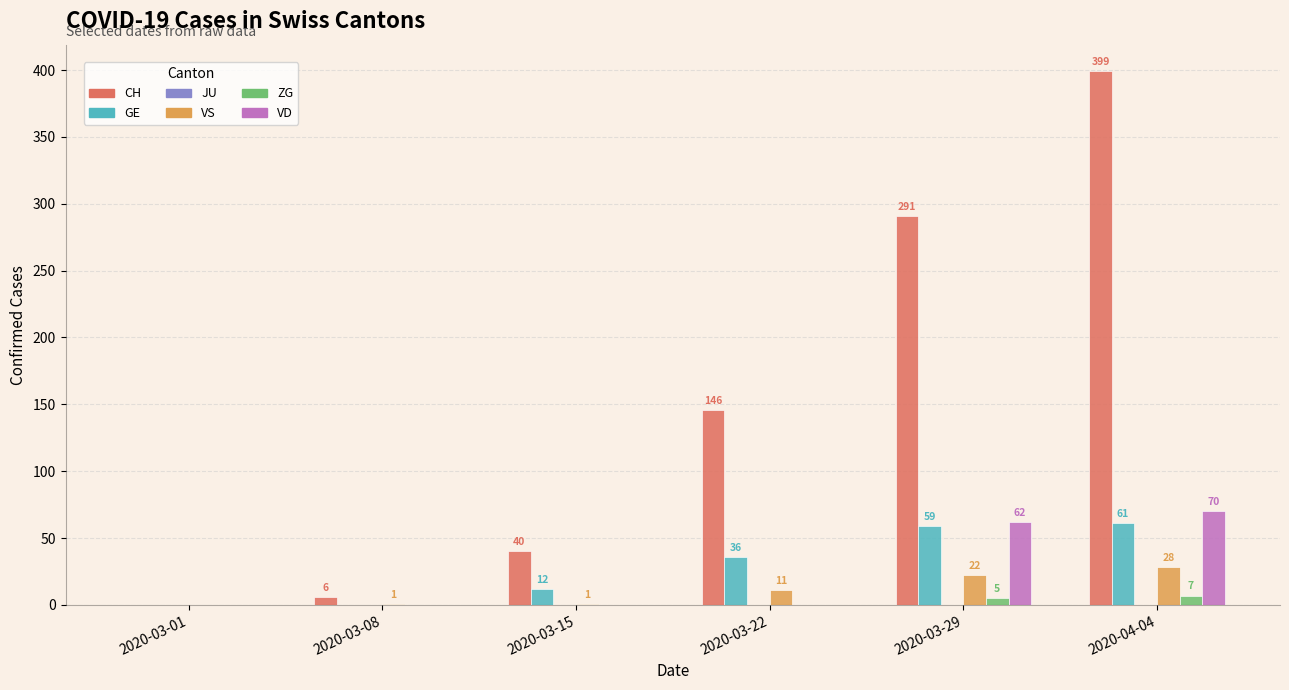

Reading left to right, transcribe all the data shown in this chart.

CH: 2020-03-01=0	2020-03-08=6	2020-03-15=40	2020-03-22=146	2020-03-29=291	2020-04-04=399
GE: 2020-03-01=0	2020-03-08=0	2020-03-15=12	2020-03-22=36	2020-03-29=59	2020-04-04=61
VS: 2020-03-01=0	2020-03-08=1	2020-03-15=1	2020-03-22=11	2020-03-29=22	2020-04-04=28
ZG: 2020-03-01=0	2020-03-08=0	2020-03-15=0	2020-03-22=0	2020-03-29=5	2020-04-04=7
VD: 2020-03-01=0	2020-03-08=0	2020-03-15=0	2020-03-22=0	2020-03-29=62	2020-04-04=70